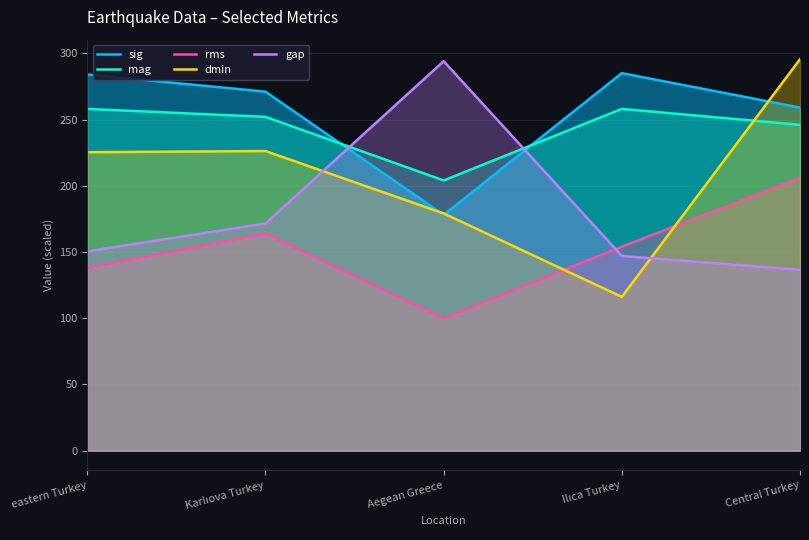

What is the value of the sig point at the 2nd from the left?

271.0